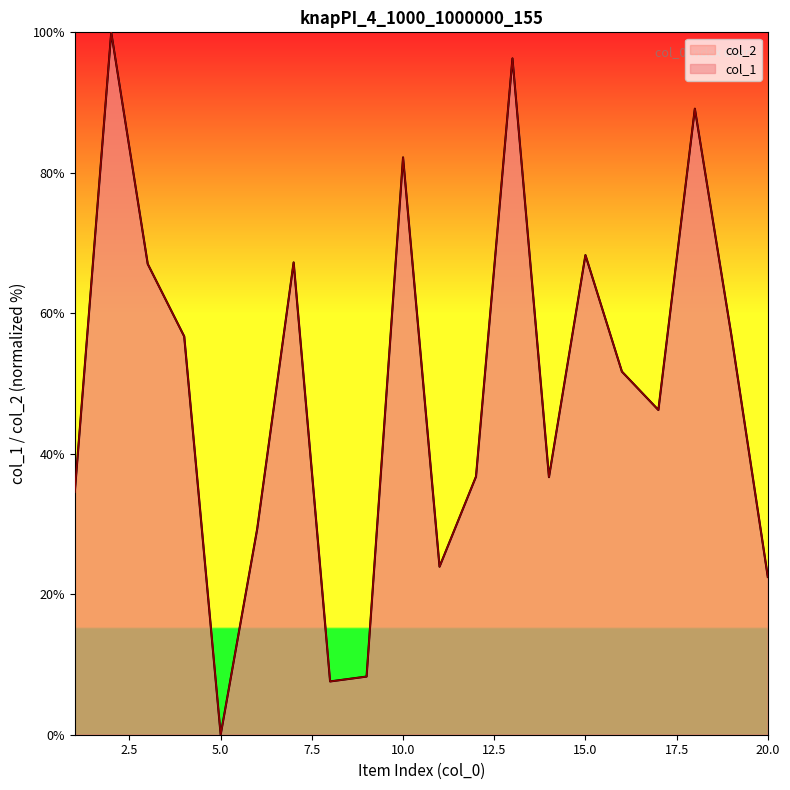

How many distinct data groups are displayed?

2